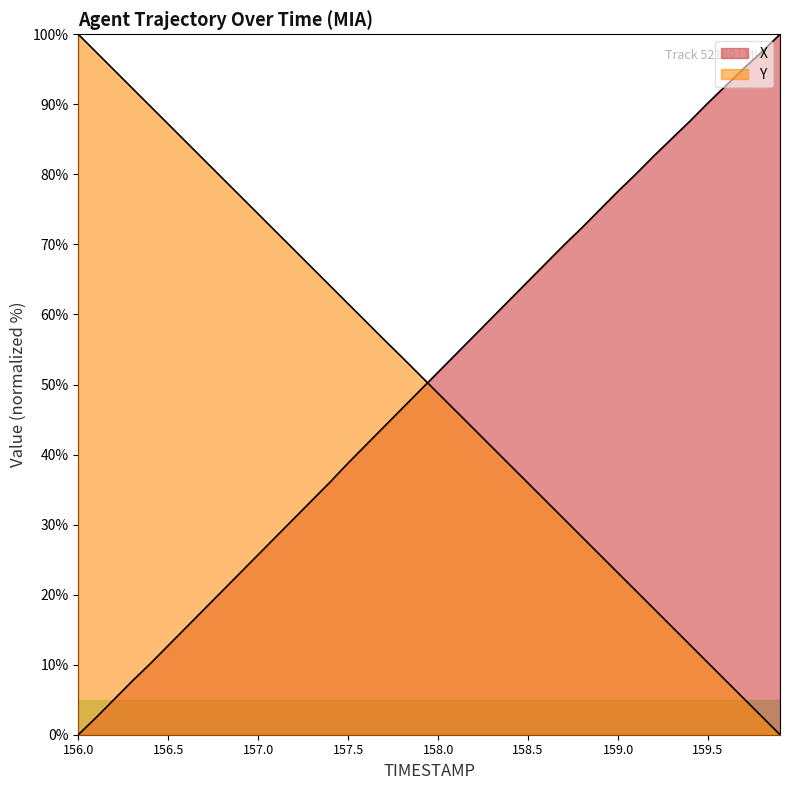

The Y series shows 23.2 at 157.5. True or false?

False